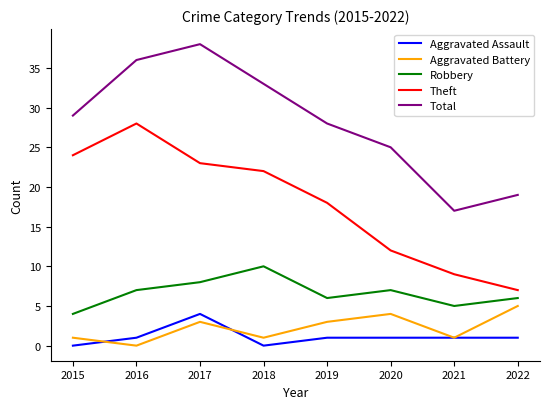

Reading left to right, what are all the values shown in this chart?

Aggravated Assault: 2015=0	2016=1	2017=4	2018=0	2019=1	2020=1	2021=1	2022=1
Aggravated Battery: 2015=1	2016=0	2017=3	2018=1	2019=3	2020=4	2021=1	2022=5
Robbery: 2015=4	2016=7	2017=8	2018=10	2019=6	2020=7	2021=5	2022=6
Theft: 2015=24	2016=28	2017=23	2018=22	2019=18	2020=12	2021=9	2022=7
Total: 2015=29	2016=36	2017=38	2018=33	2019=28	2020=25	2021=17	2022=19